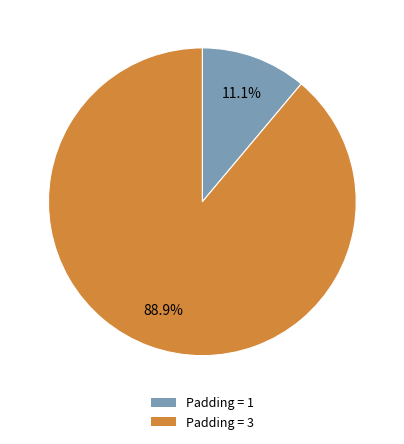

Count the number of slices in the pie.

2